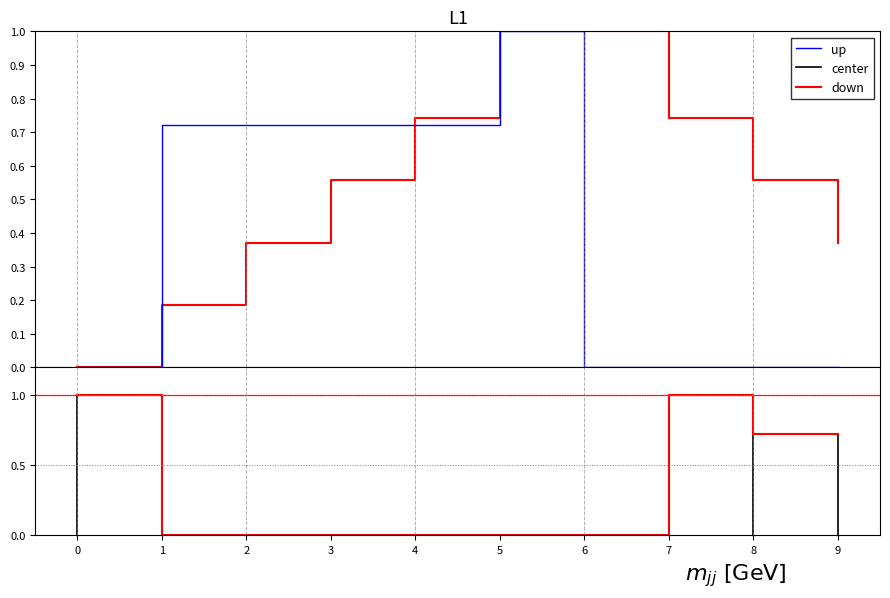

Read the 科目餘額 value at 3.

0.6